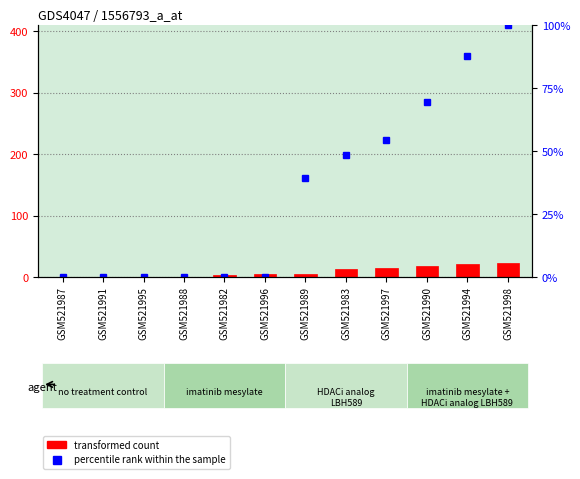

Reading right to left, what are all the values shown in this chart?

410.0	360.3	285.8	223.6	198.8	161.5	0.0	0.0	0.0	0.0	0.0	0.0